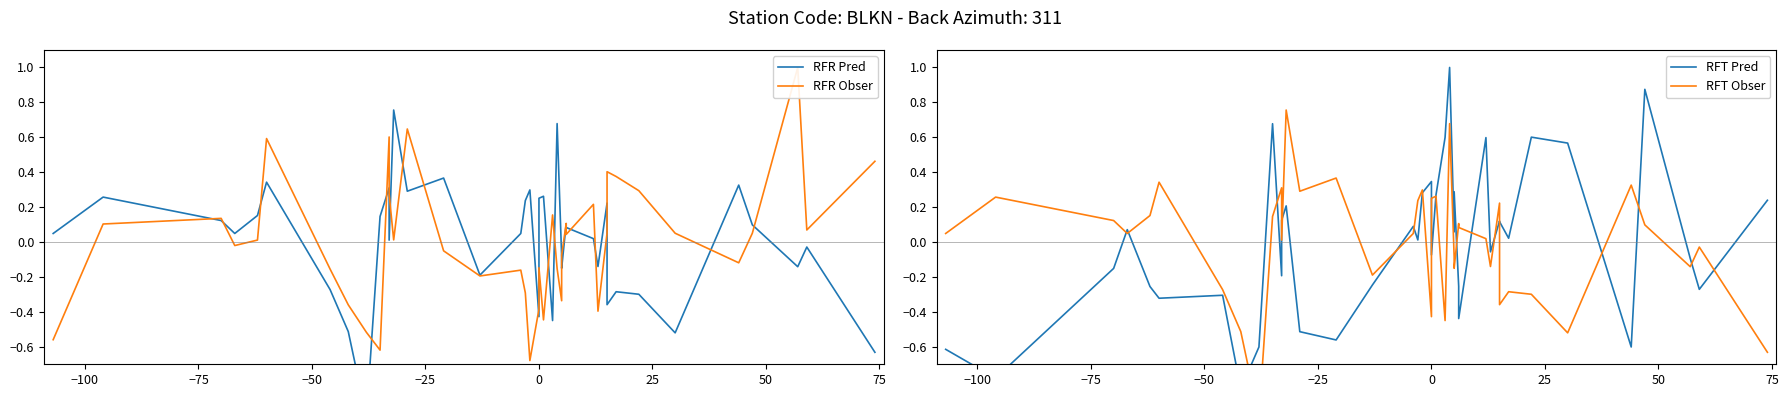

Does the chart display data point markers on the line(s)?

No